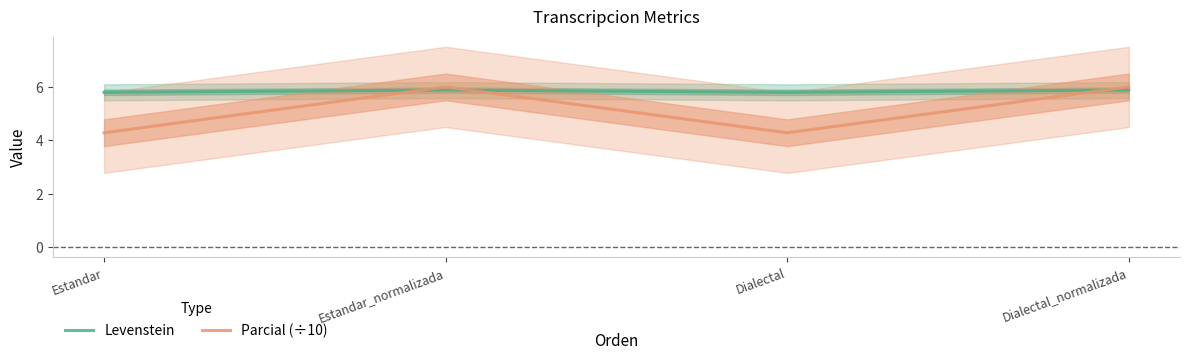

Which series has the largest total across all categories?

Levenstein